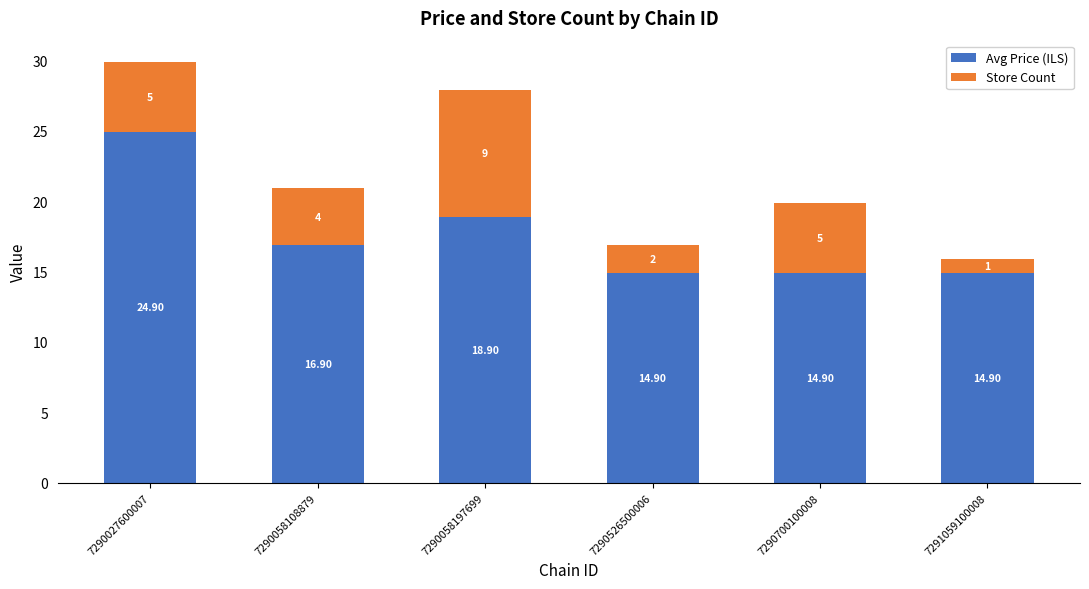

What is the difference between the Avg Price (ILS) values at 7291059100008 and 7290058108879?

2.0